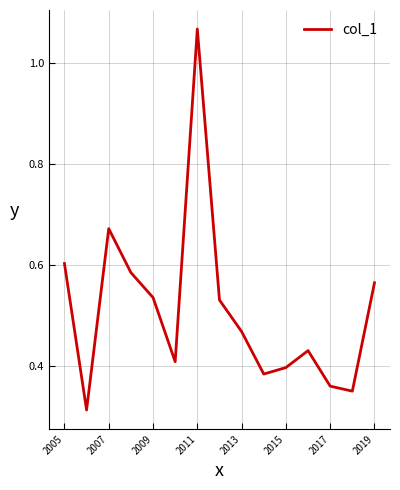

What is the difference between the second highest and second lowest values?

0.3